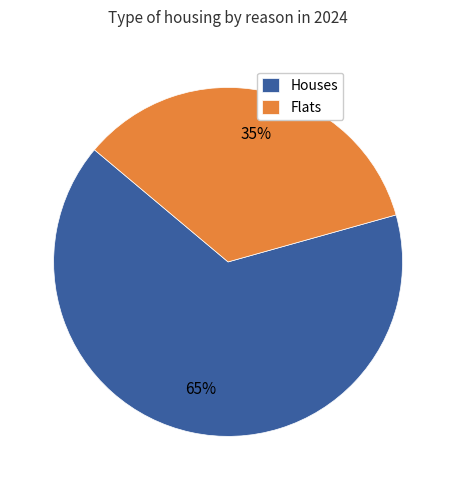

Which has a higher value, Flats or Houses?

Houses